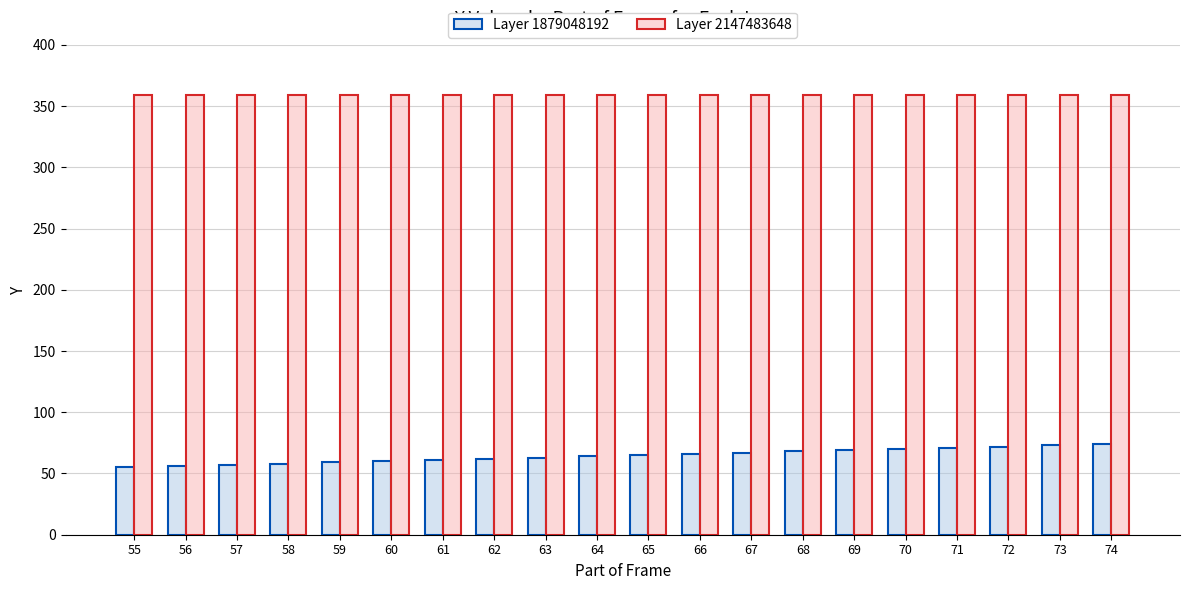

At 65, list the series in order from largest to smallest.

Layer 2147483648, Layer 1879048192